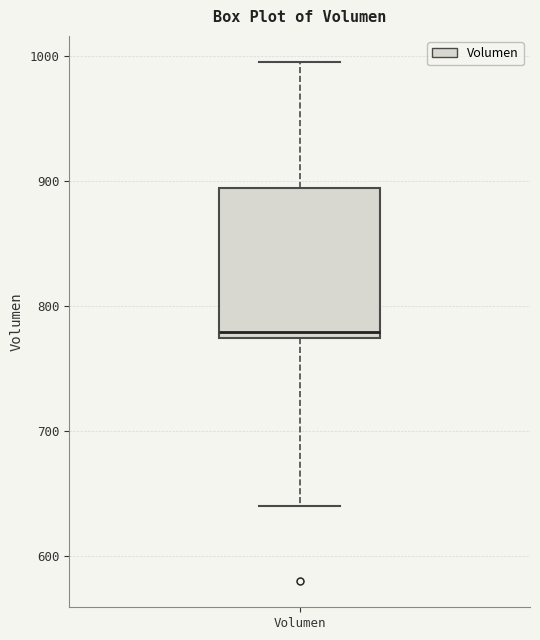

Transcribe this box plot: give where the median line is, the range the box spans, and where the two whiskers end, as read against the y-axis. The values are not printed on the chart, so give them approximately, as read against the axis.

median 780, box 770 to 890, whiskers 640 to 1000